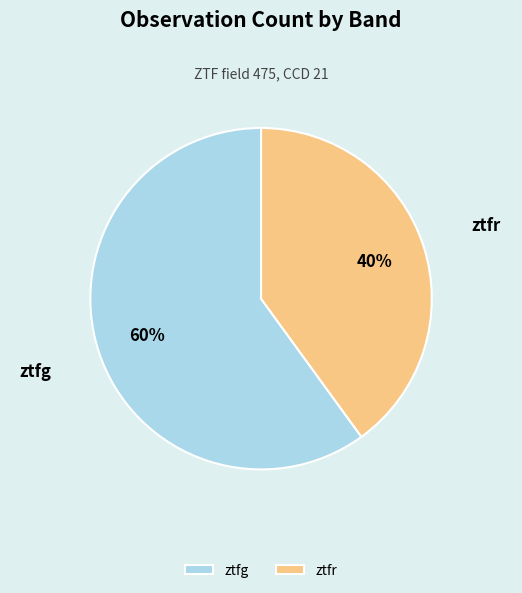

How many segments does this pie chart have?

2